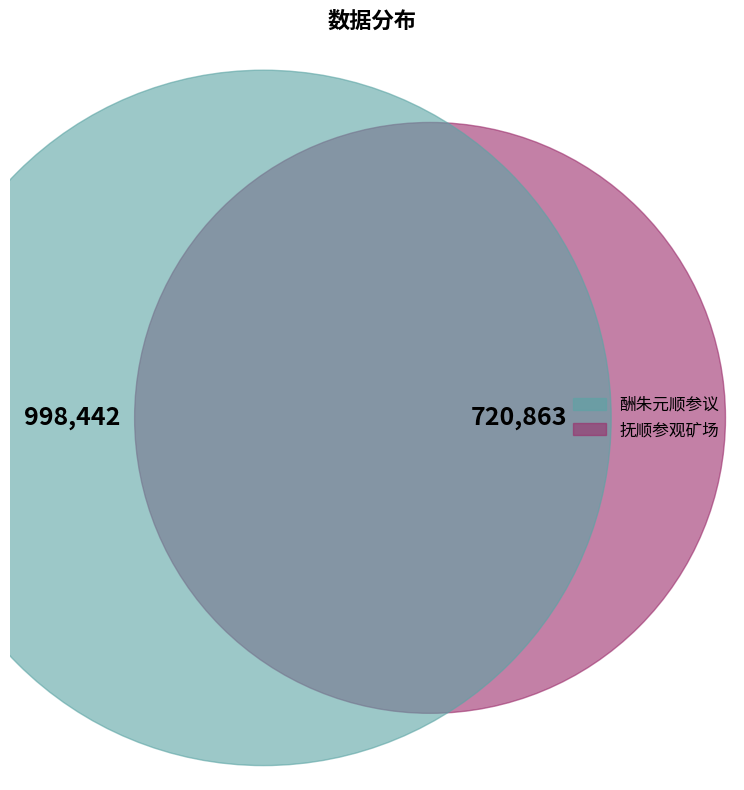

Between 酬朱元顺参议 and 抚顺参观矿场, which series saw the biggest shift?

酬朱元顺参议